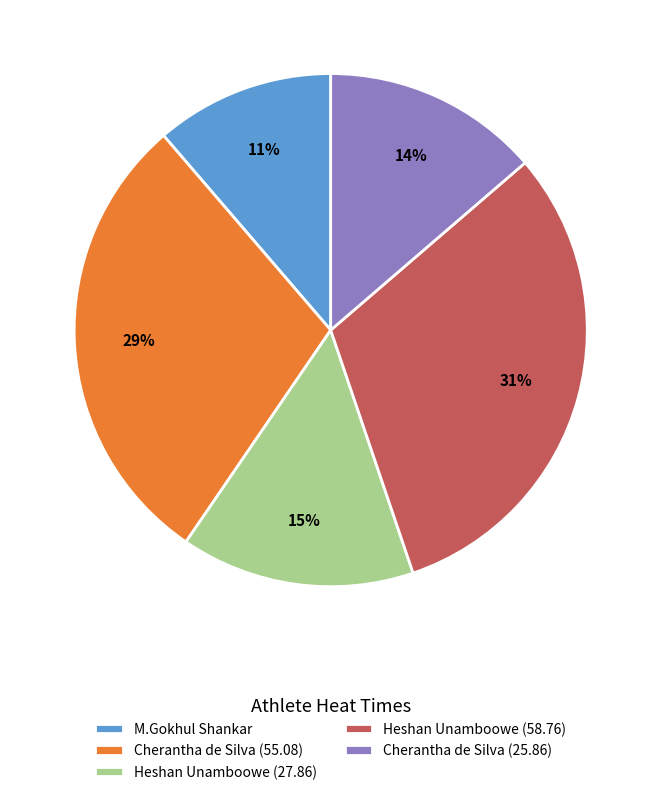

What is the largest slice in the pie chart?

Heshan Unamboowe (58.76)